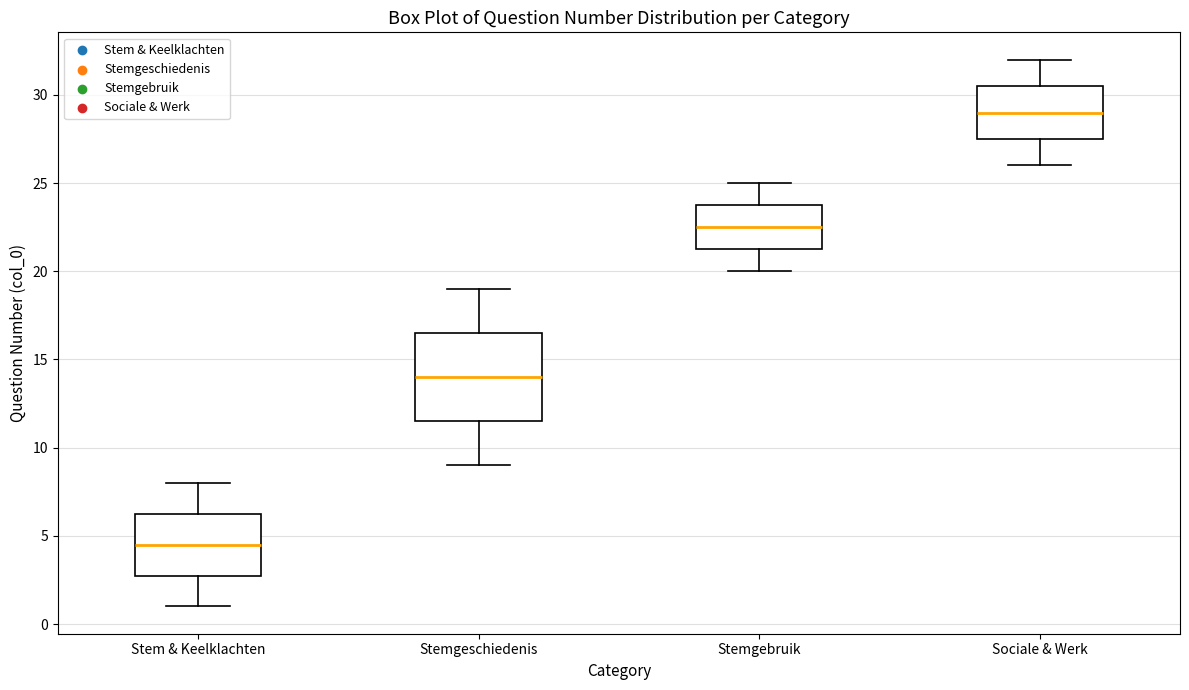

Which box's median line is the highest?

Sociale & Werk